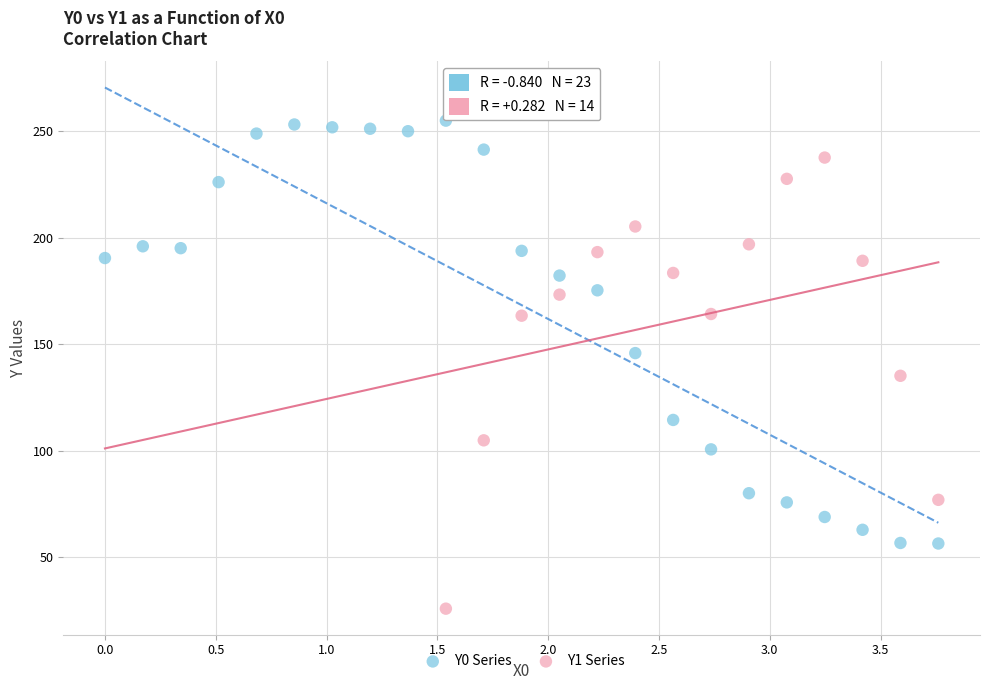

Which series has the widest spread of Y values?

Y1 Series